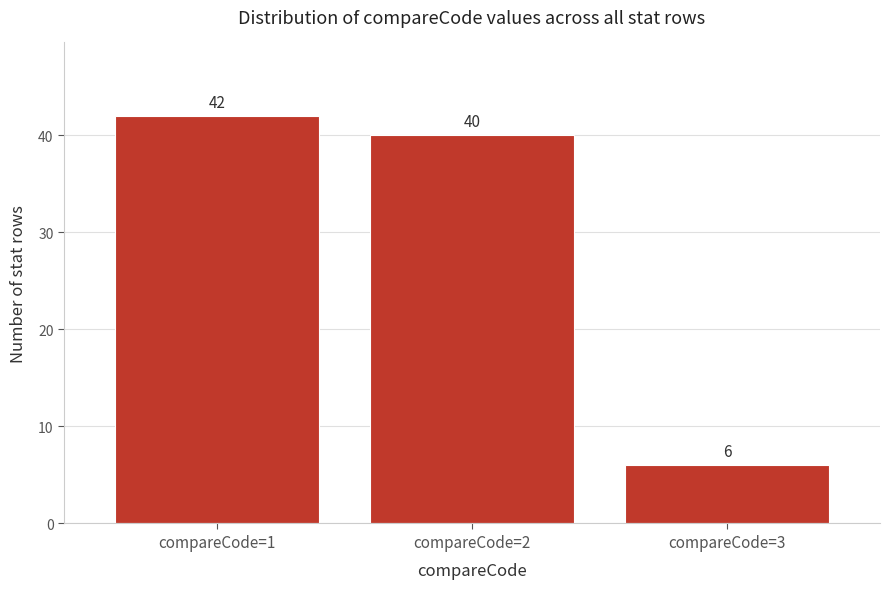

Reading left to right, list all the values displayed in this chart.

compareCode=1=42	compareCode=2=40	compareCode=3=6